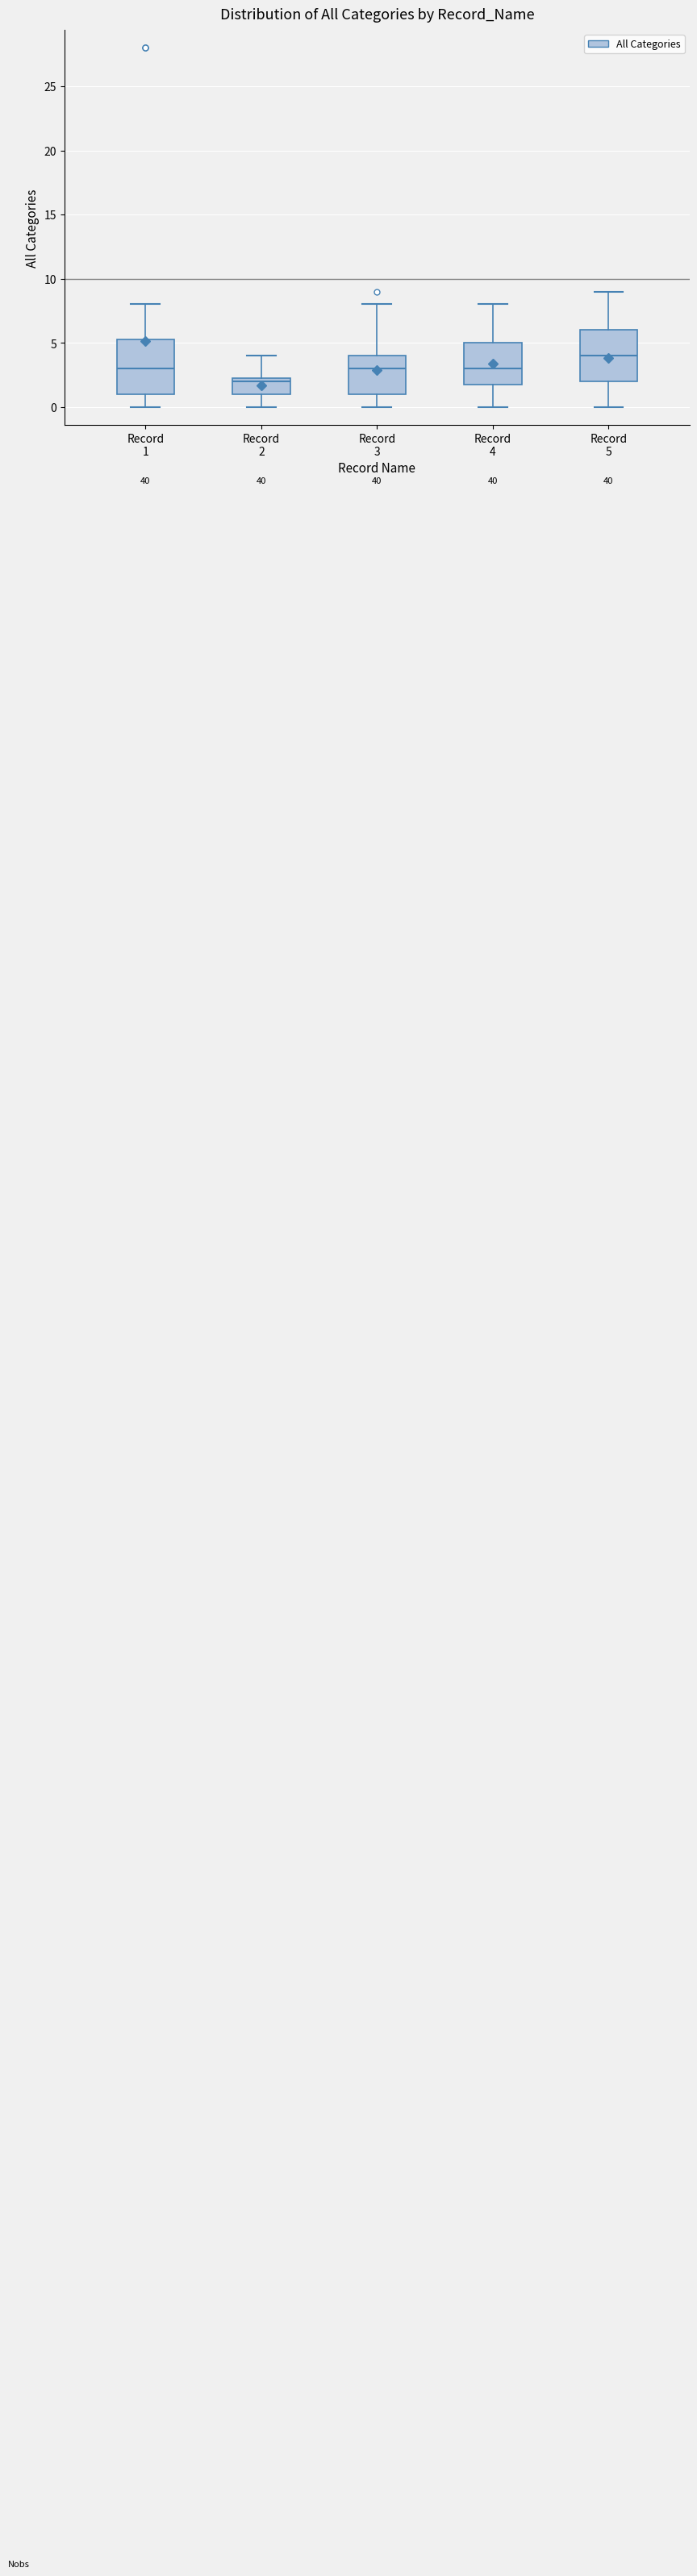

Reading left to right, read every box against the y-axis: the position of its median line, the range the box covers, and the ends of its whiskers. The values are not printed on the chart, so give them approximately, as read against the axis.

Record 1: median 3.0, box 1.0 to 5.5, whiskers 0.0 to 8.0
Record 2: median 2.0, box 1.0 to 2.5, whiskers 0.0 to 4.0
Record 3: median 3.0, box 1.0 to 4.0, whiskers 0.0 to 8.0
Record 4: median 3.0, box 2.0 to 5.0, whiskers 0.0 to 8.0
Record 5: median 4.0, box 2.0 to 6.0, whiskers 0.0 to 9.0